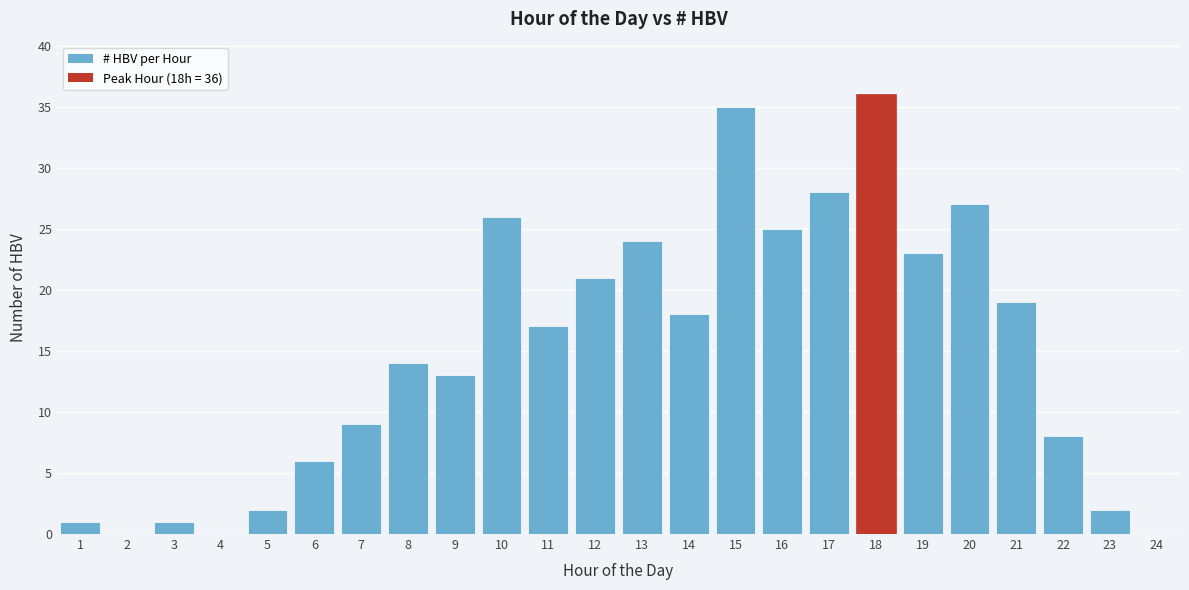

Reading left to right, transcribe all the data shown in this chart.

1=1	2=0	3=1	4=0	5=2	6=6	7=9	8=14	9=13	10=26	11=17	12=21	13=24	14=18	15=35	16=25	17=28	18=36	19=23	20=27	21=19	22=8	23=2	24=0